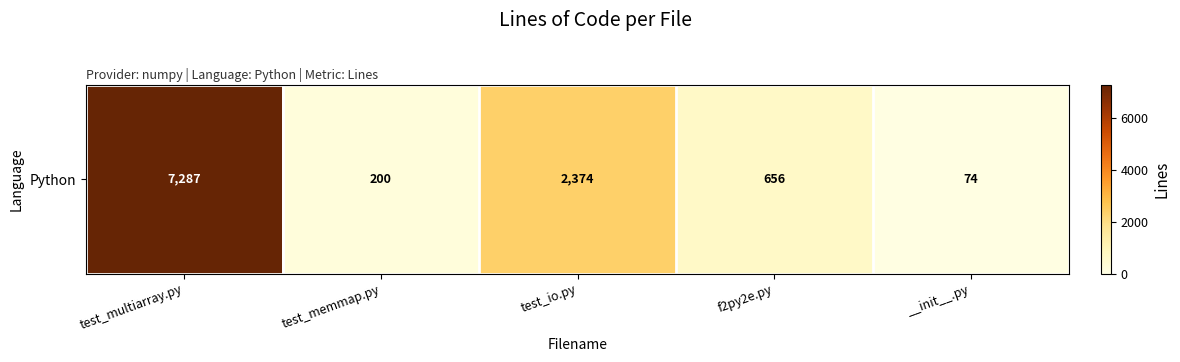

What is the average value?

2118